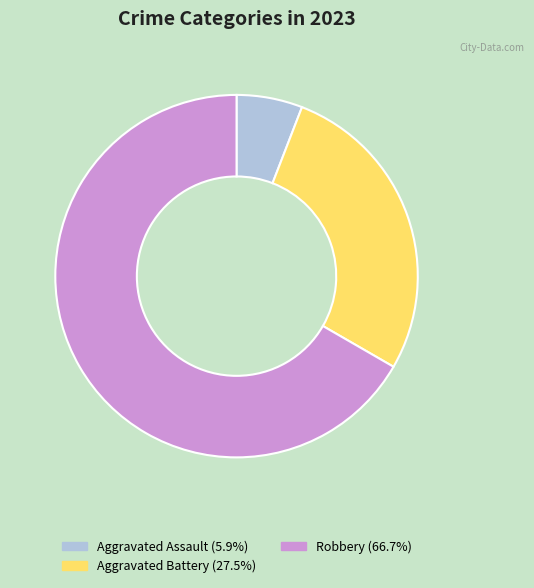

Does any single category account for the majority?

Yes